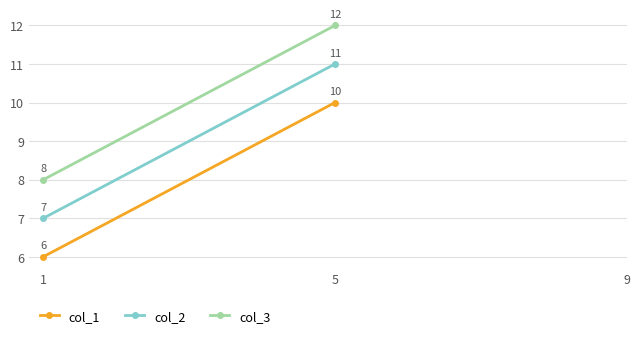

What is the value of the col_2 point at the 2nd from the left?

11